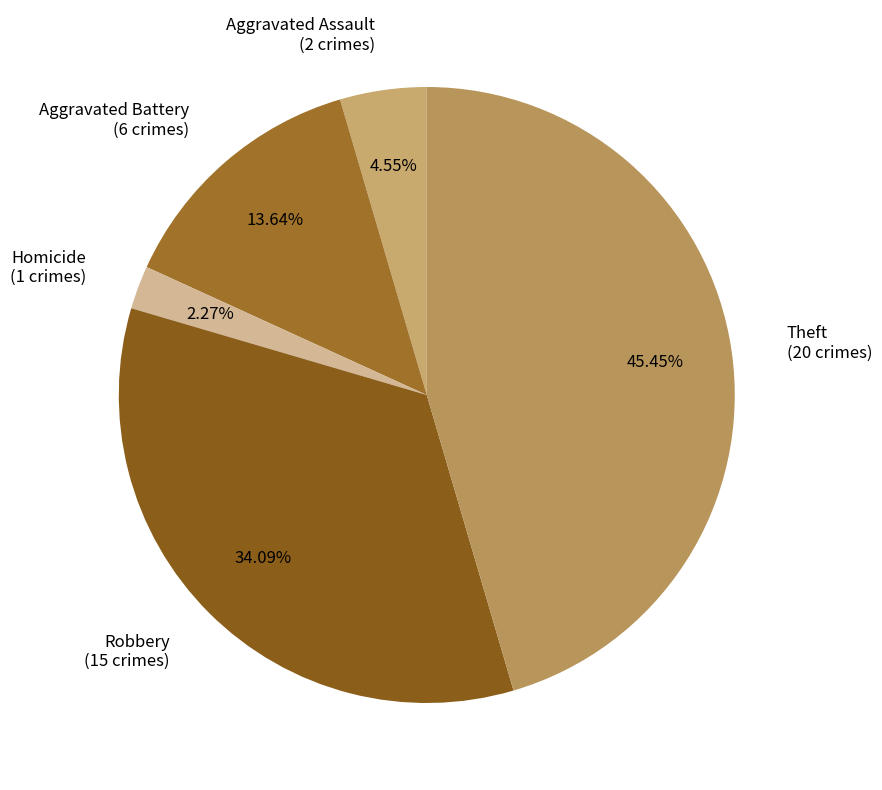

Which has a higher value, Aggravated Battery (6 crimes) or Aggravated Assault (2 crimes)?

Aggravated Battery (6 crimes)